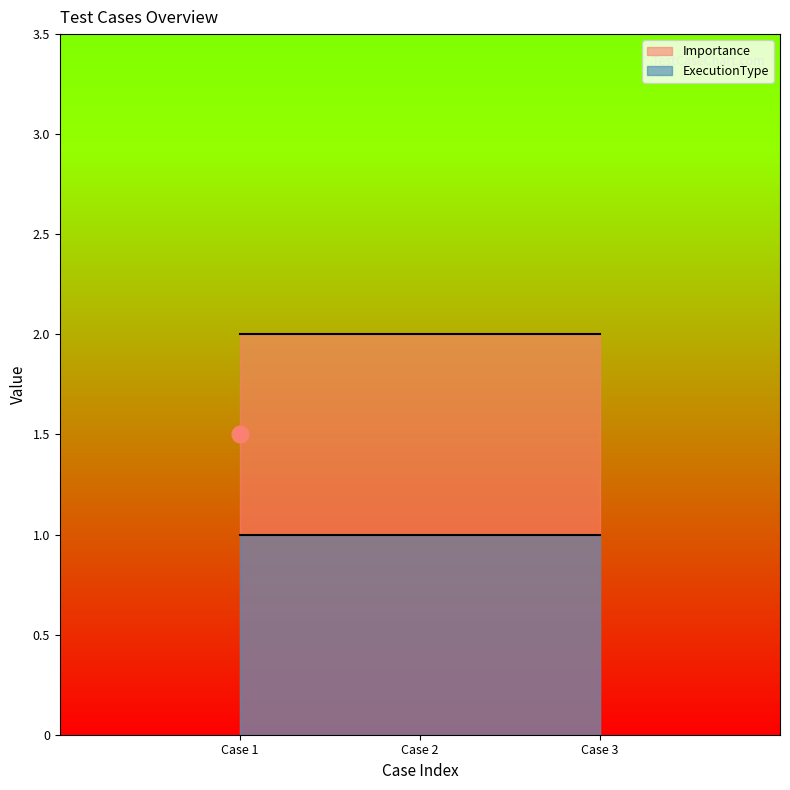

Rank the series by their maximum value, from highest to lowest.

Importance, ExecutionType